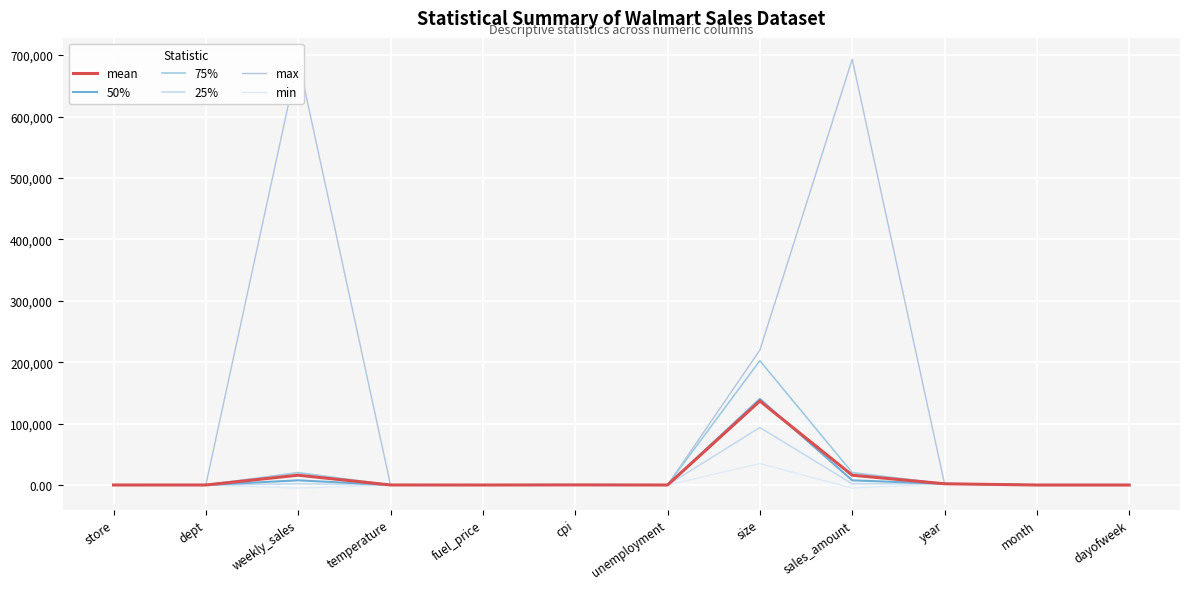

What position from the left is dayofweek?

12